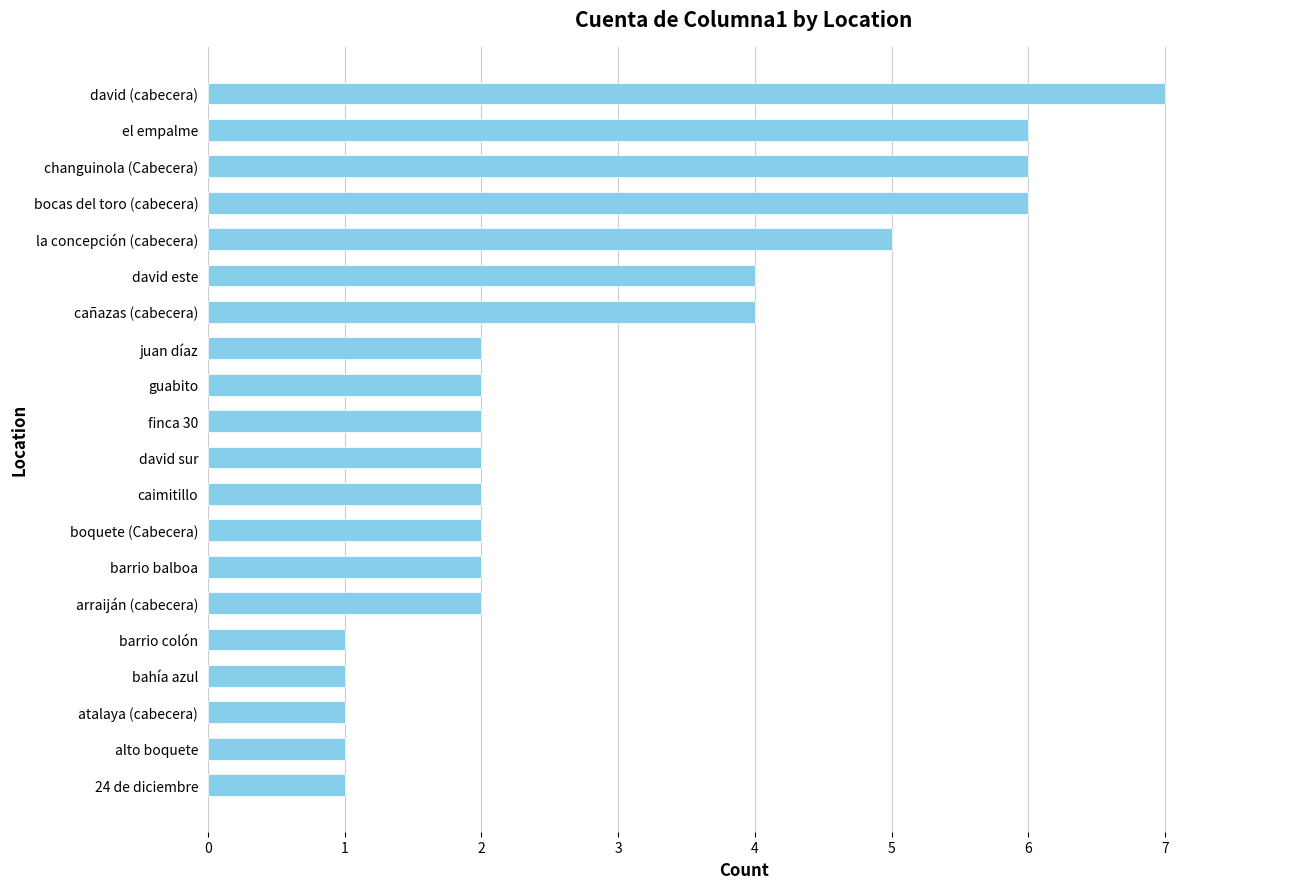

Are the bars grouped side by side (vs. stacked)?

No